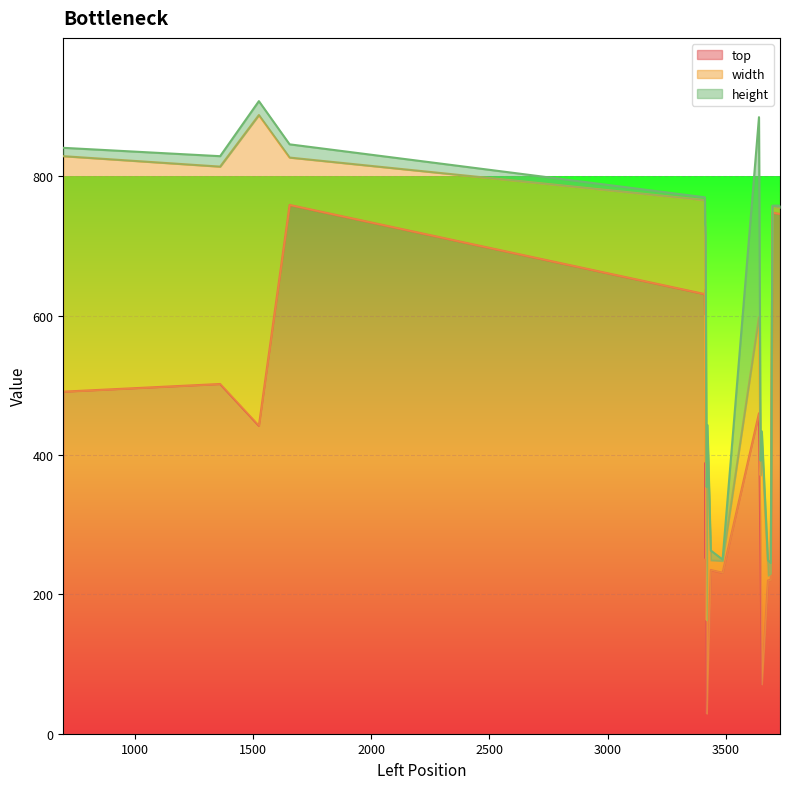

Where is height nearest to the value 167?

3420